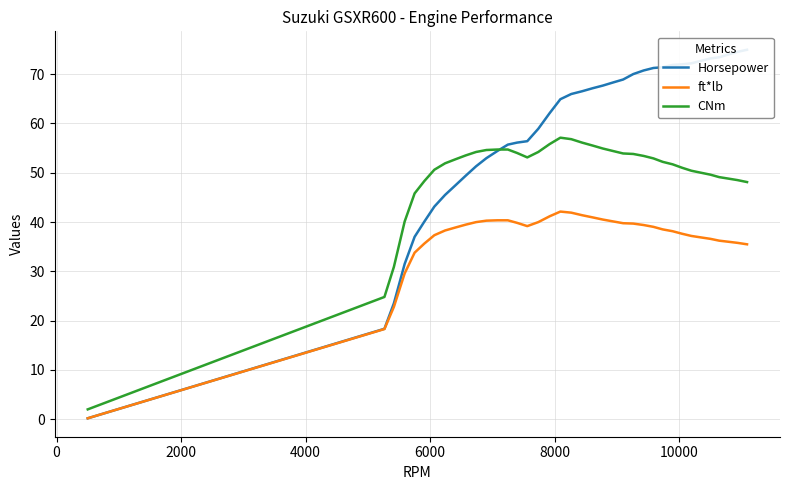

True or false: ft*lb and CNm cross at least once.

False